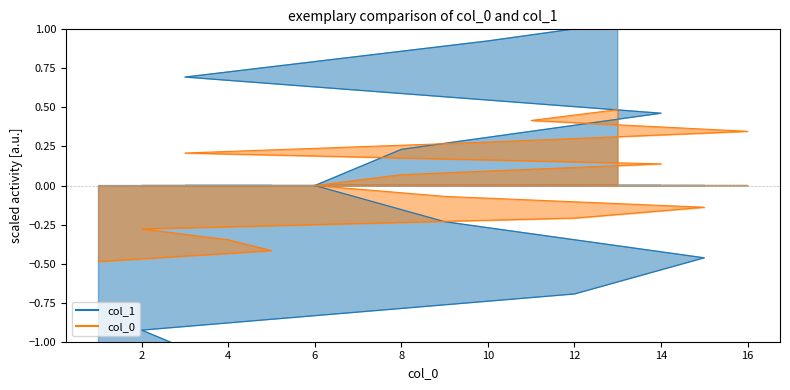

What is the spread (max minus min) of values at 10?

0.3